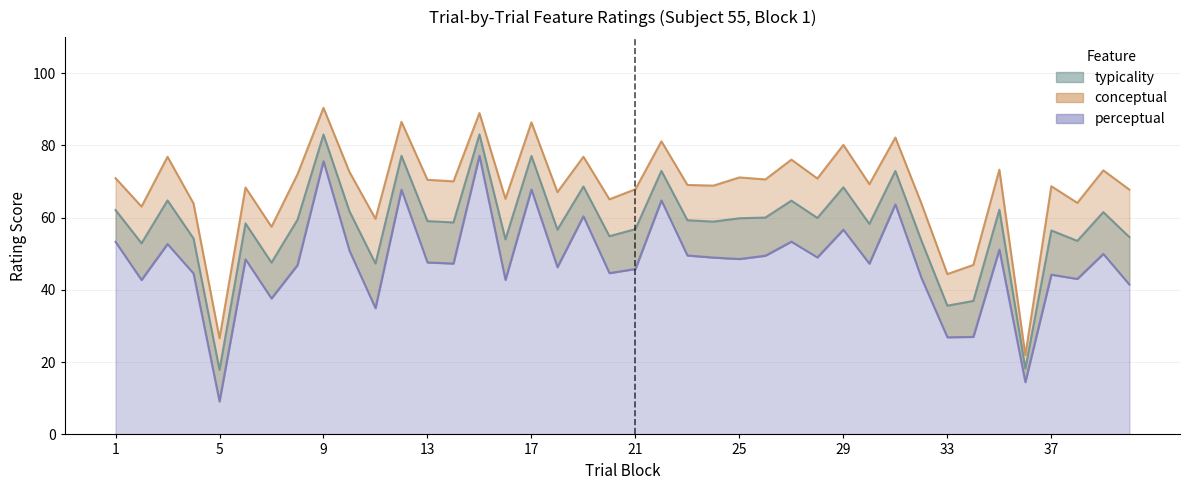

Reading left to right, extract all data points from this chart.

typicality: 62.1	52.9	64.8	54.3	17.9	58.4	47.6	59.5	83.0	61.8	47.3	77.1	59.1	58.7	83.1	54.0	77.1	56.7	68.6	54.9	56.9	73.0	59.3	58.9	59.9	60.0	64.7	59.9	68.4	58.3	72.9	53.7	35.6	37.0	62.2	18.2	56.5	53.6	61.5	54.6
conceptual: 71.0	63.1	76.9	64.0	26.6	68.4	57.5	72.0	90.4	72.7	59.7	86.5	70.5	70.1	89.0	65.2	86.4	67.1	76.9	65.1	67.9	81.2	69.1	68.9	71.2	70.6	76.1	70.9	80.2	69.3	82.2	64.0	44.4	46.9	73.3	21.9	68.7	64.1	73.1	67.8
perceptual: 53.3	42.8	52.7	44.6	9.1	48.5	37.6	46.9	75.6	50.9	35.0	67.7	47.6	47.3	77.2	42.8	67.8	46.3	60.4	44.7	45.8	64.8	49.5	49.0	48.6	49.5	53.4	49.0	56.7	47.3	63.7	43.4	26.9	27.0	51.2	14.5	44.2	43.0	50.0	41.5